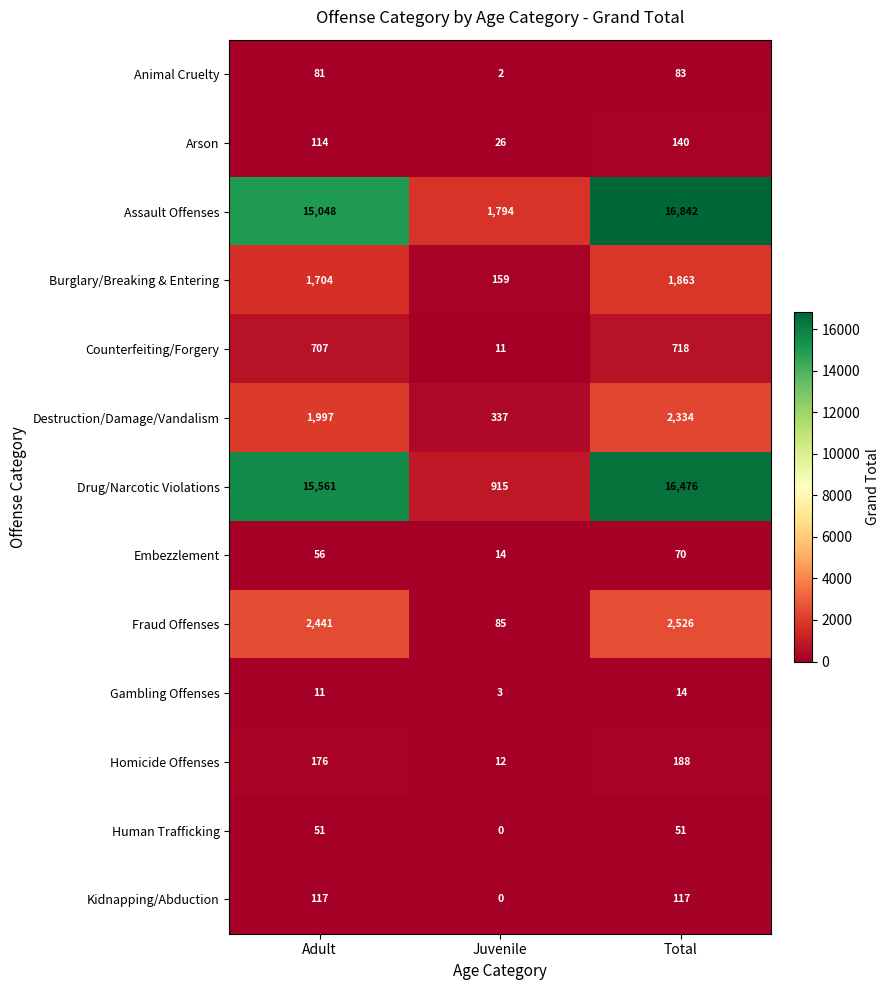

What is the average value of the Kidnapping/Abduction series?

78